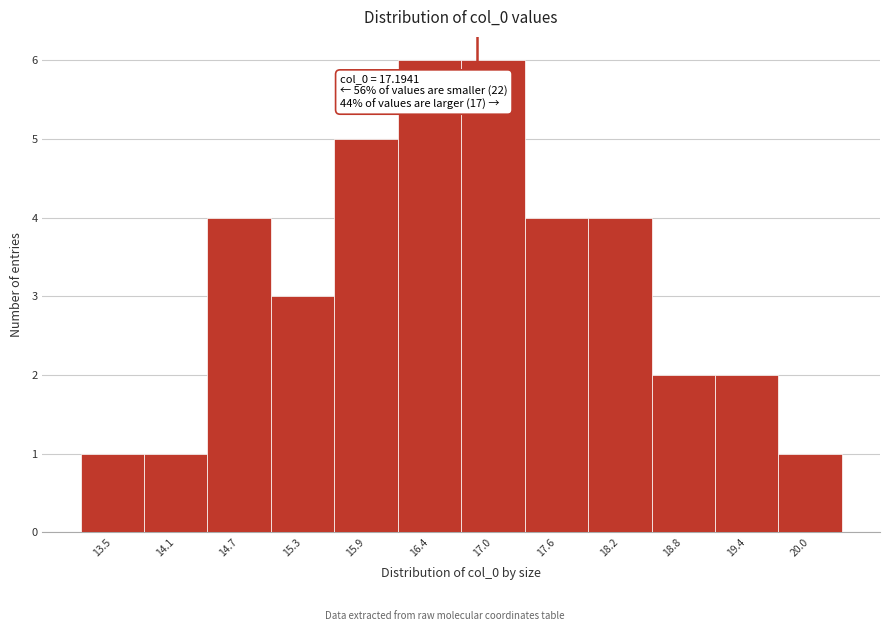

Reading right to left, transcribe all the data shown in this chart.

1	2	2	4	4	6	6	5	3	4	1	1